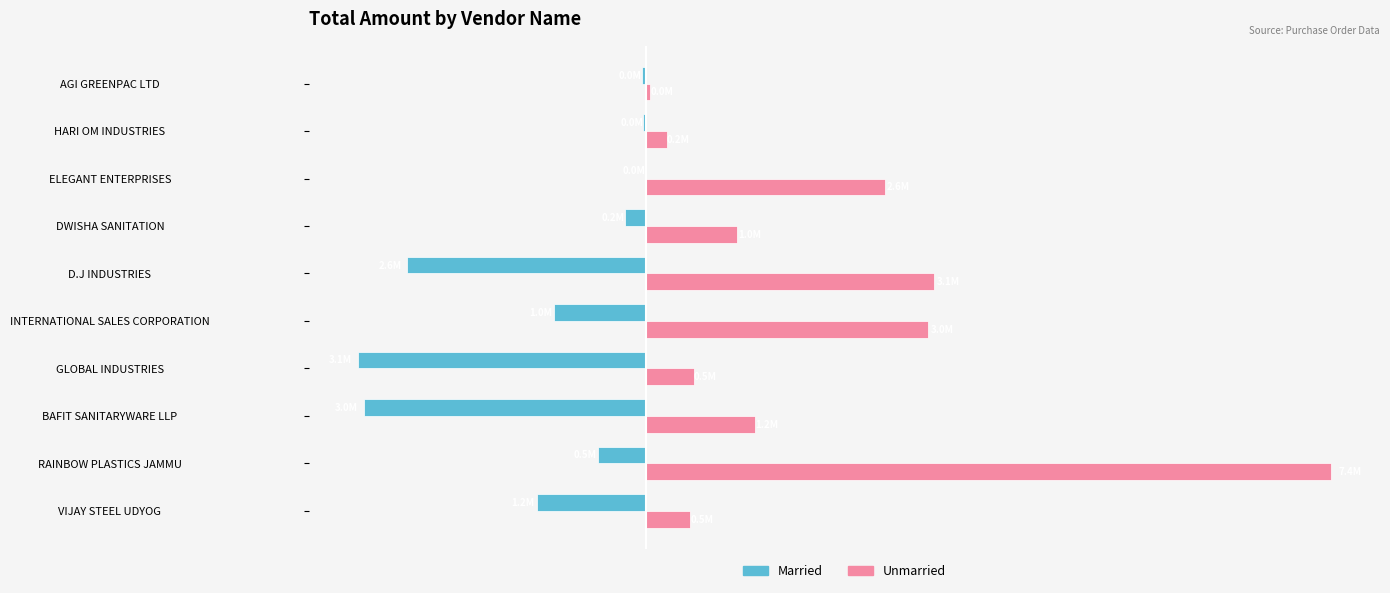

What is the minimum value shown in the chart?

-3108480.0